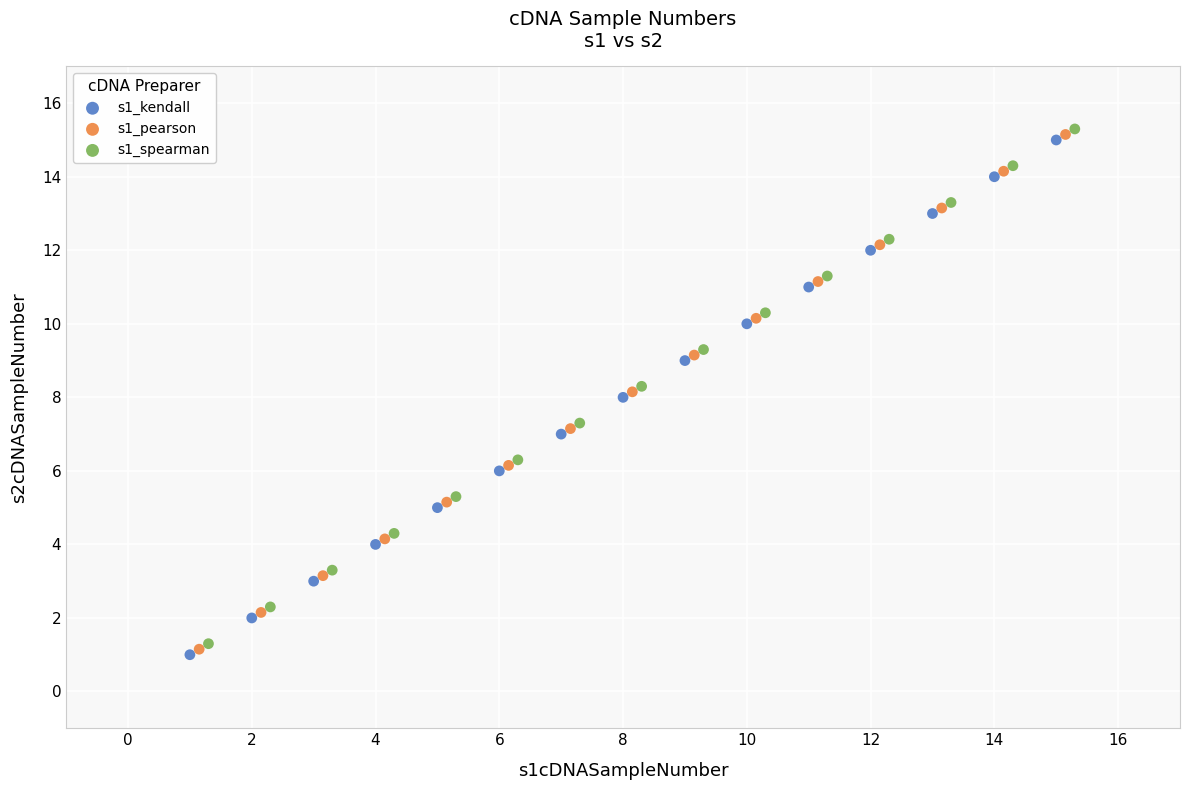

What are all the series names shown in the legend?

s1_kendall, s1_pearson, s1_spearman